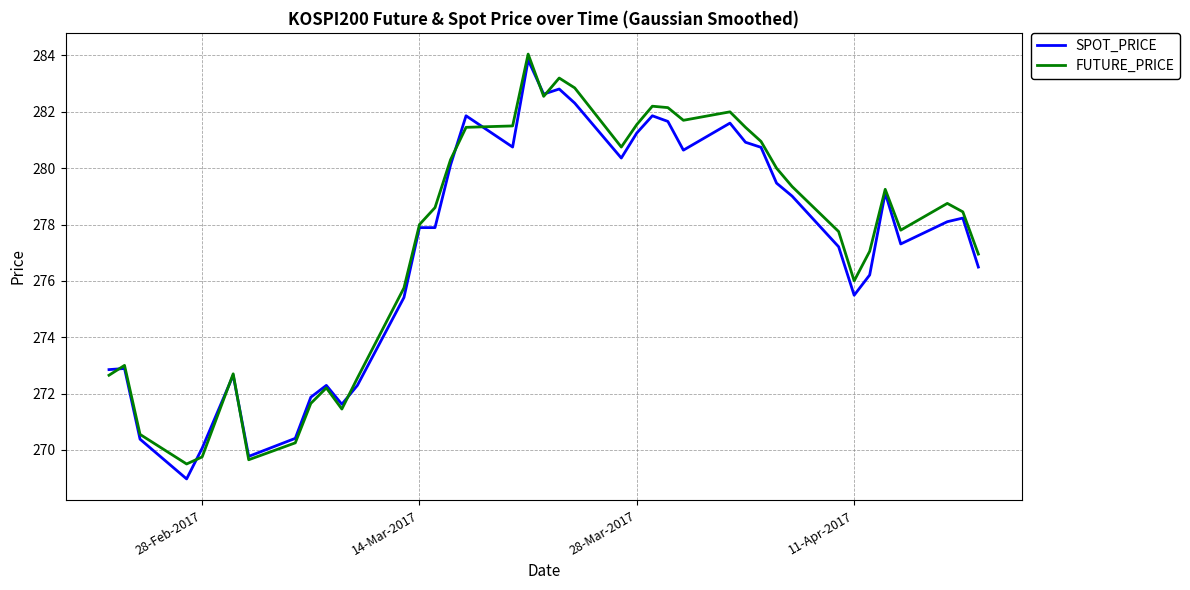

What is the smallest value displayed?

269.0